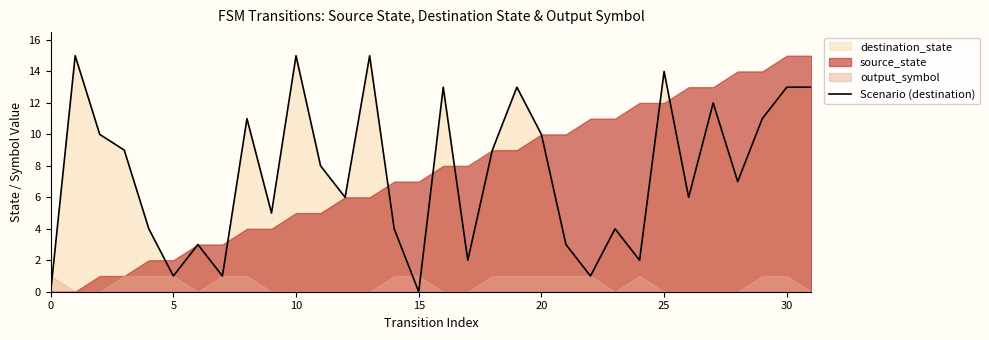

What is the highest value of the Scenario (destination) series?

15